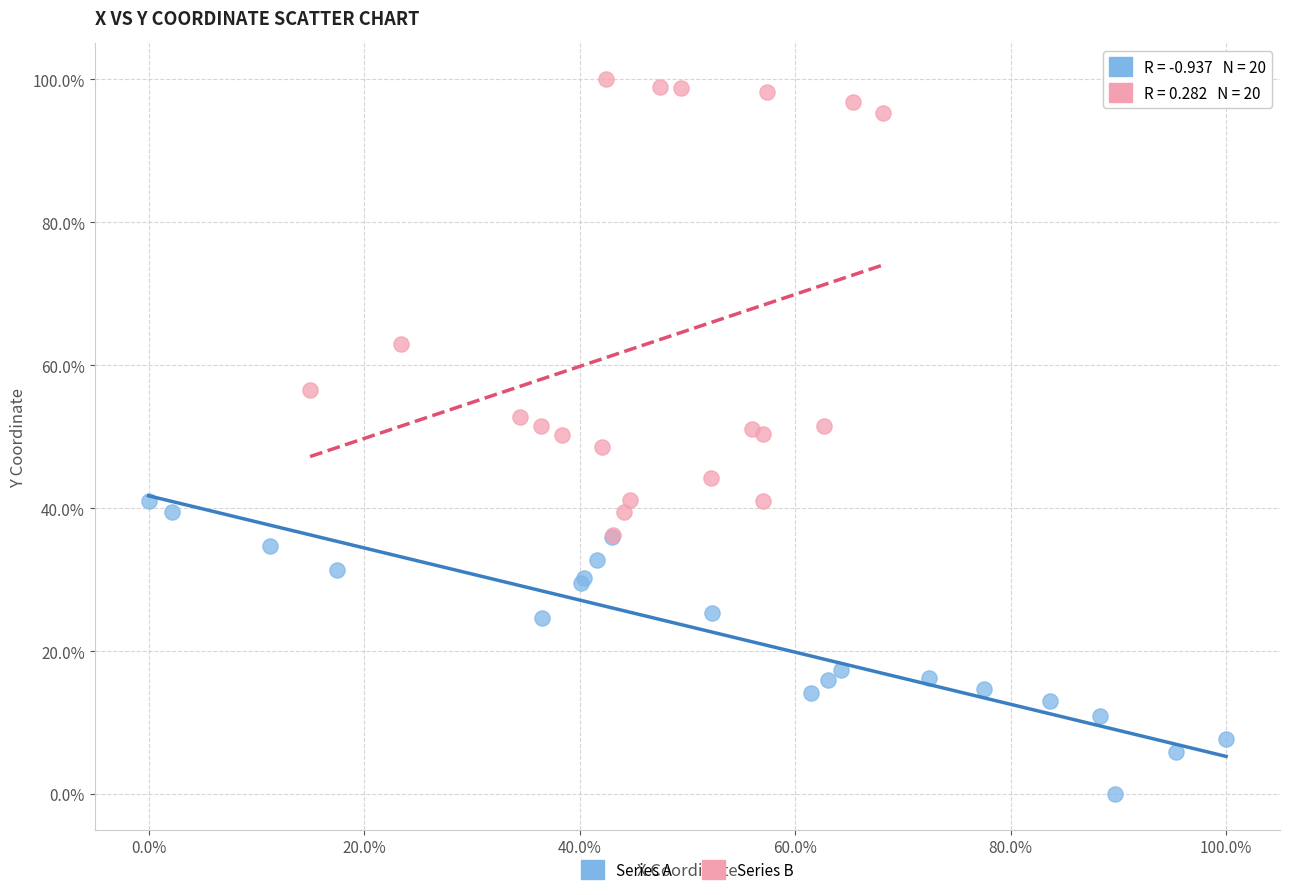

Which series has the largest Y range (max minus min)?

Series B